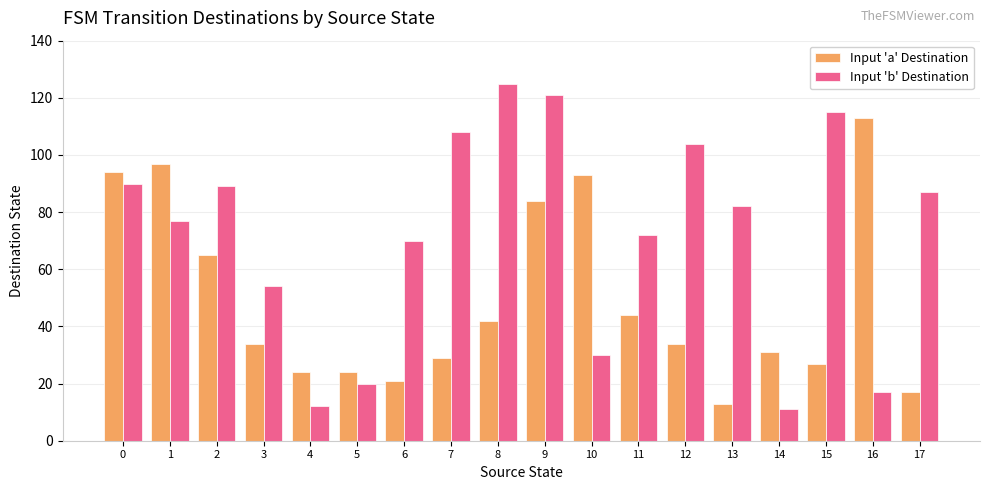

Are the bars grouped side by side (vs. stacked)?

Yes